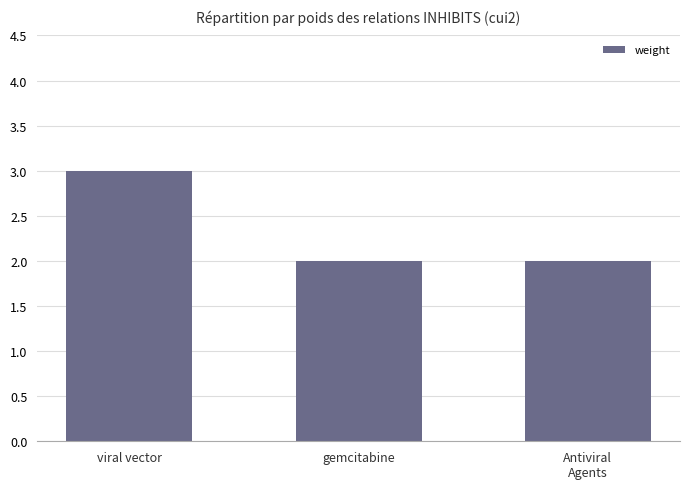

Which category has the highest value across all series?

viral vector